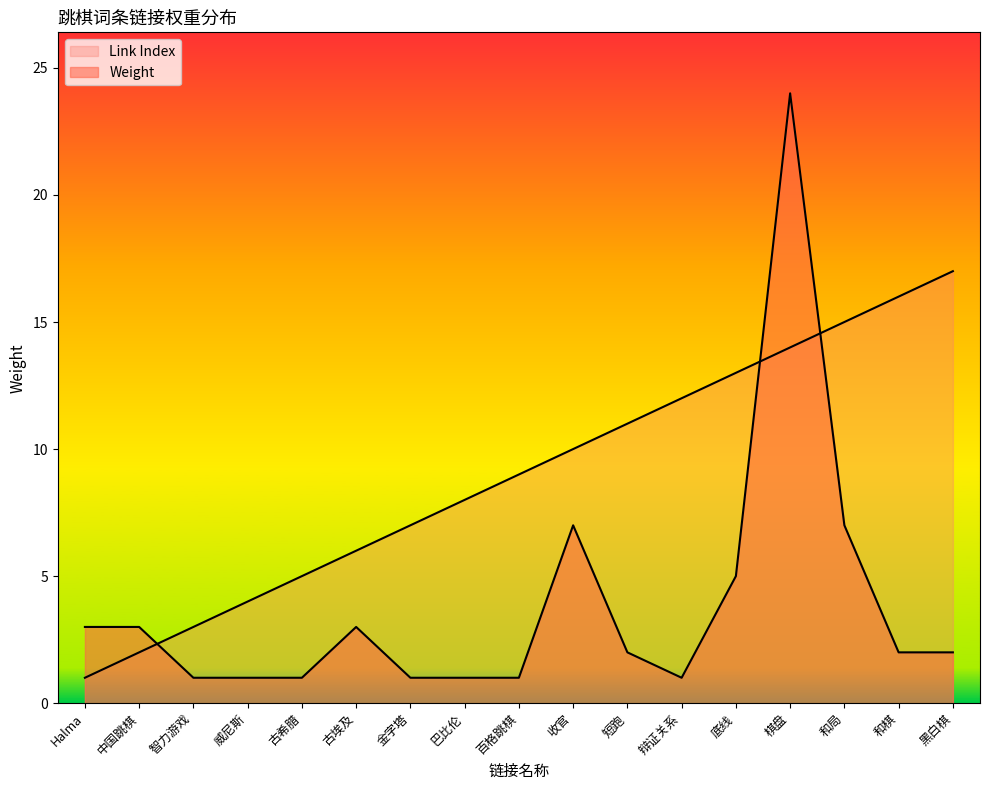

List the series in order of their overall mean, lowest first.

Weight, Link Index